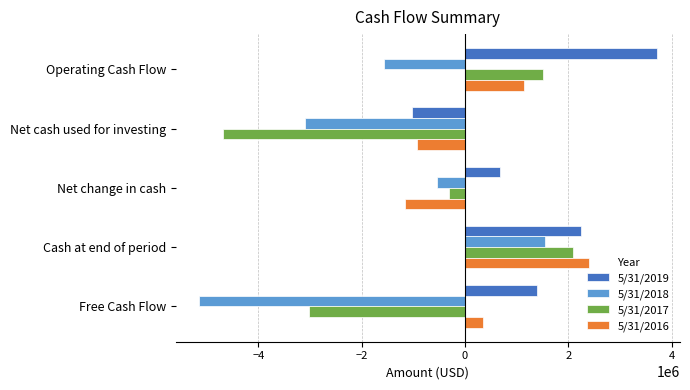

How many data points in 5/31/2017 are less than -310000?

2